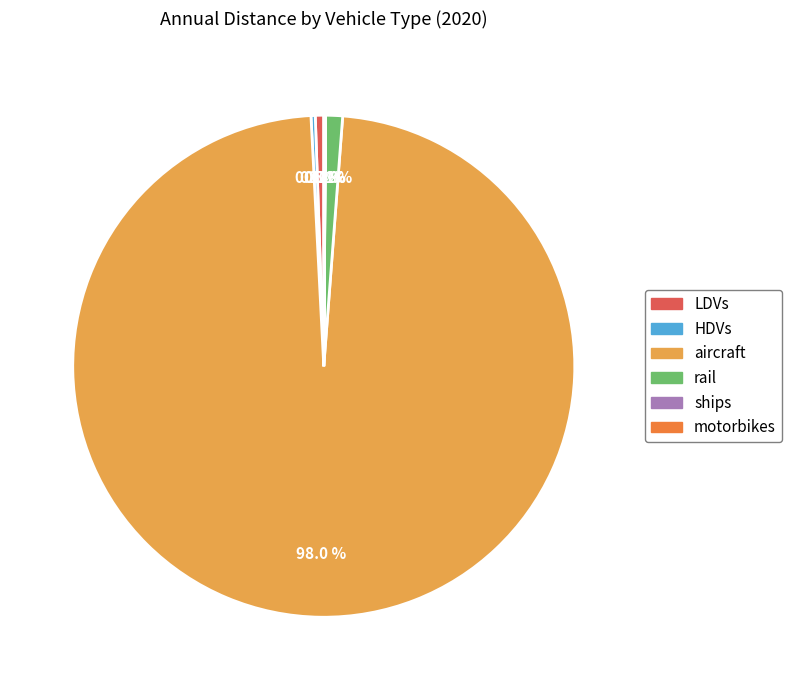

Which slice is the largest?

aircraft